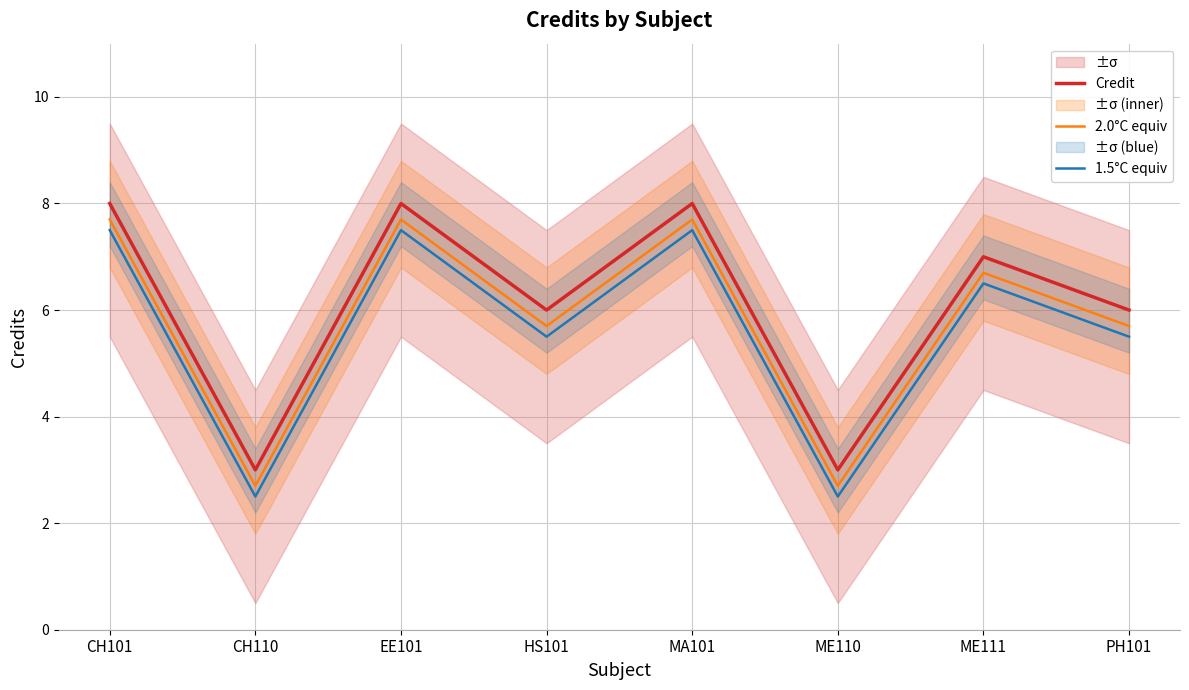

What is the difference between the second highest and minimum values in the Credit series?

5.0